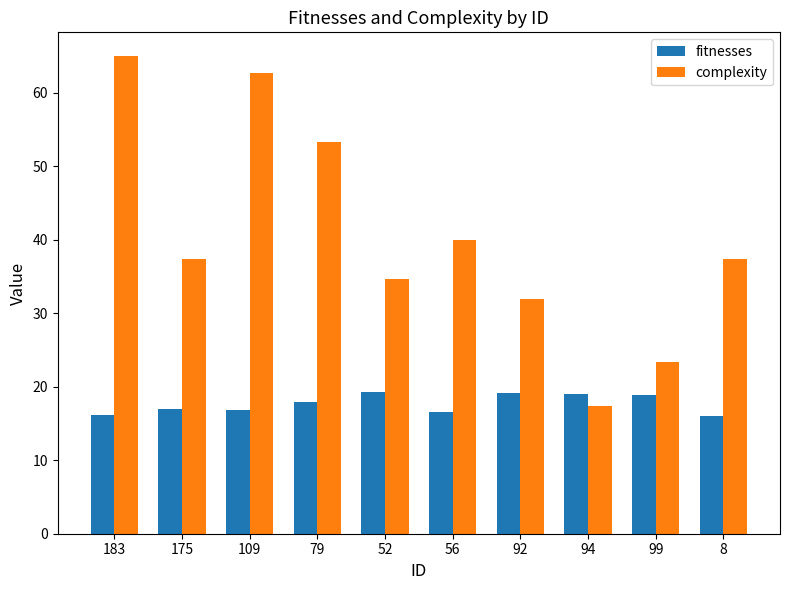

How many values in the complexity series exceed 37?

6